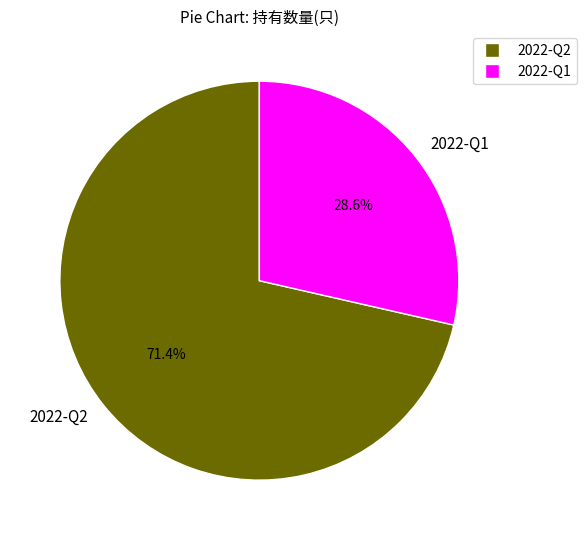

Between 2022-Q1 and 2022-Q2, which is larger?

2022-Q2